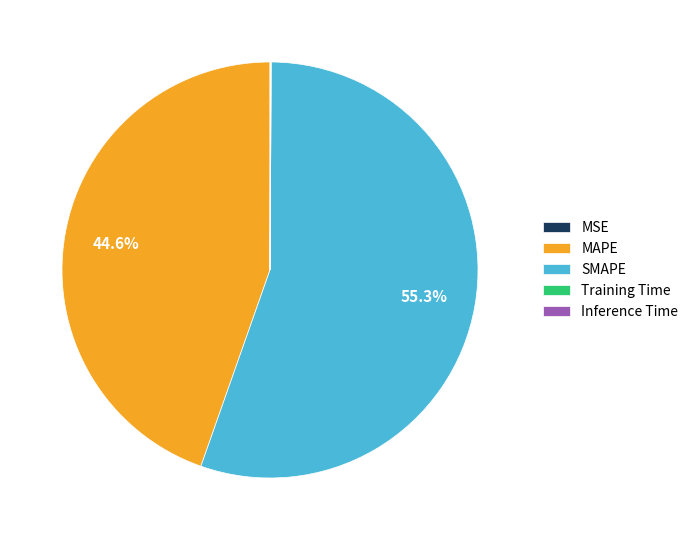

Combined, what portion of the pie is MAPE and SMAPE?

99.9%